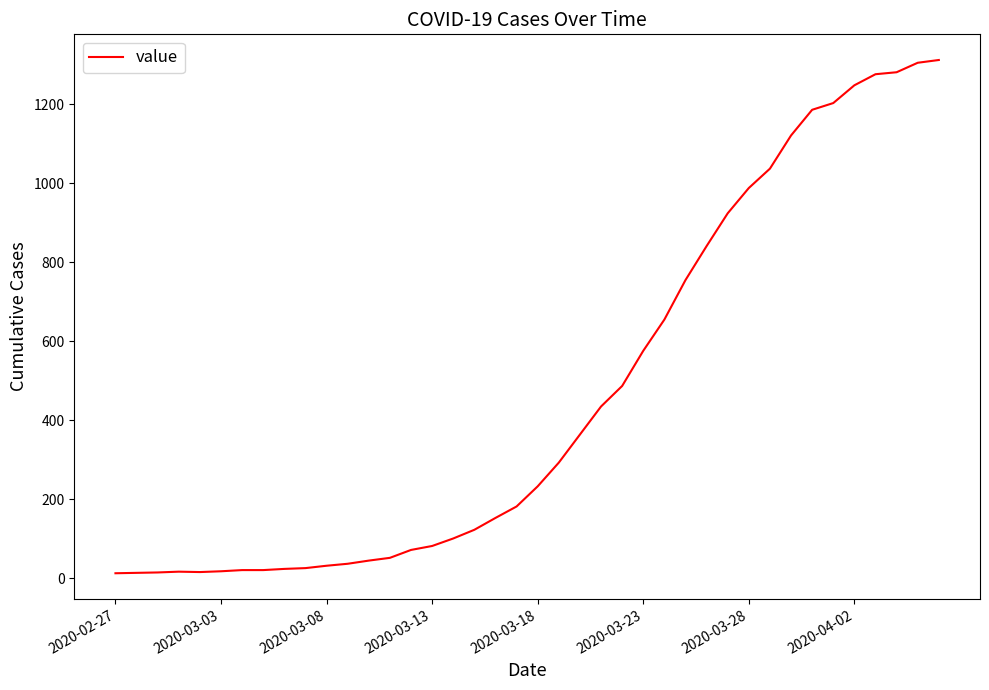

How many values are below 233?

20